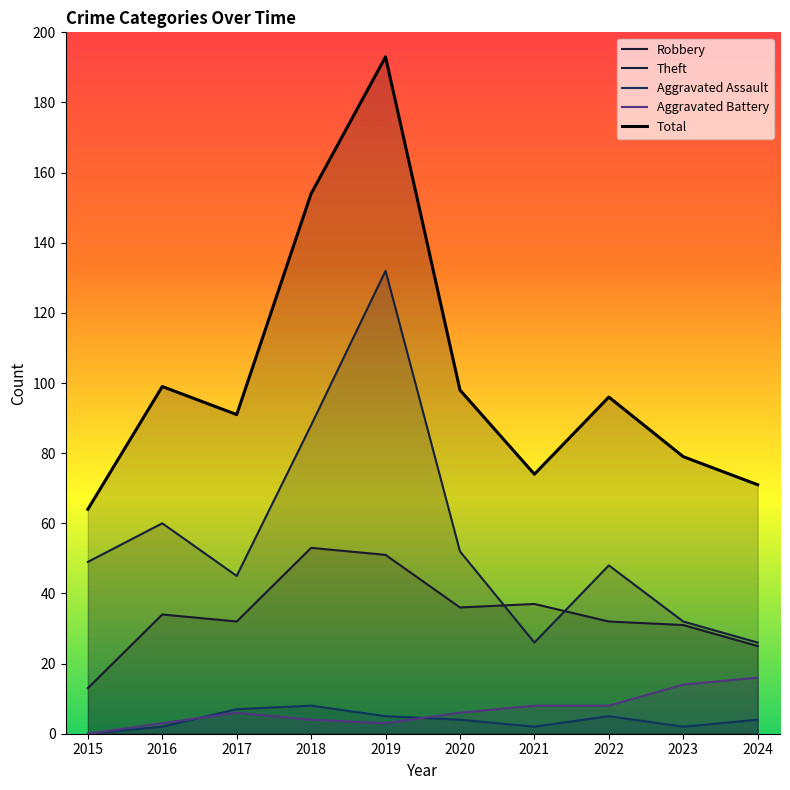

What is the total value across all series at 2017?

181